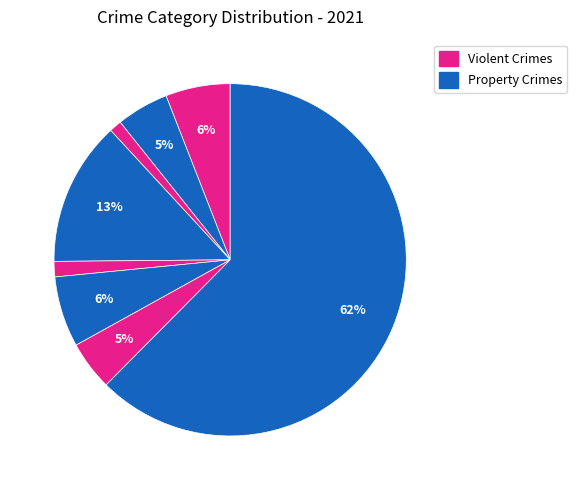

How many segments does this pie chart have?

8